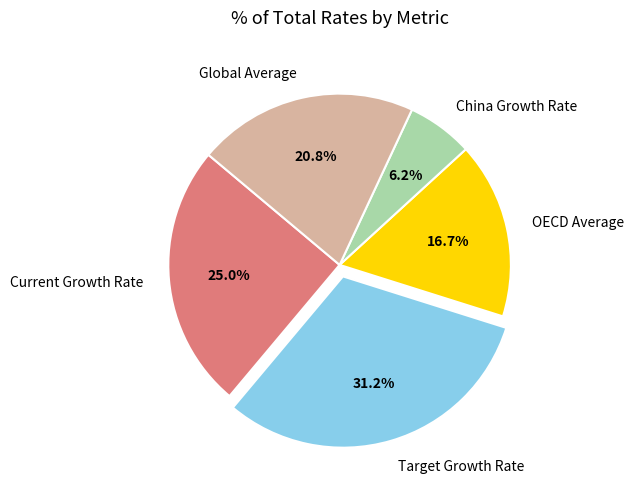

Between OECD Average and Global Average, which is larger?

Global Average